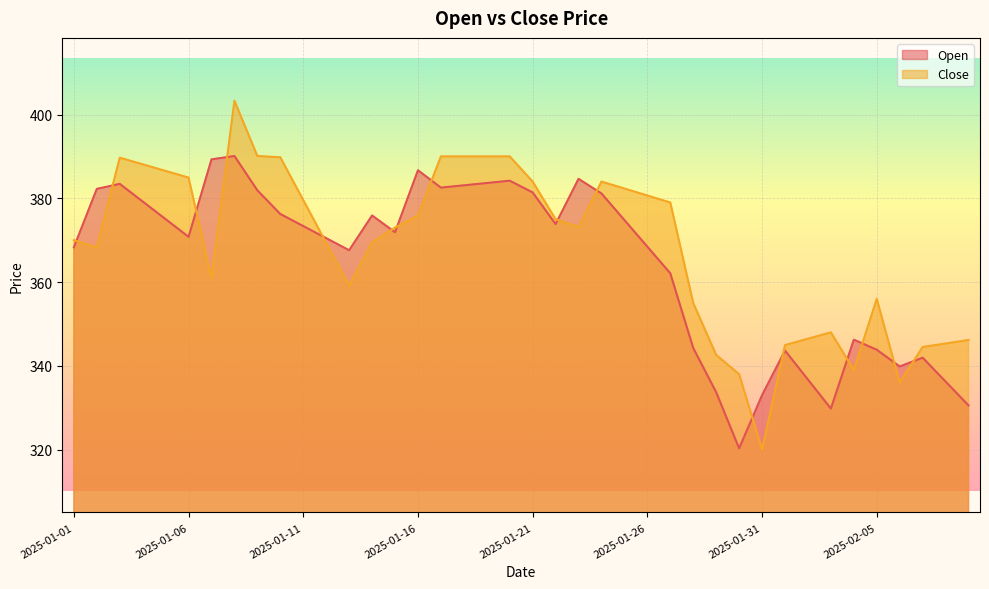

What position from the right is 2025-01-04?

37